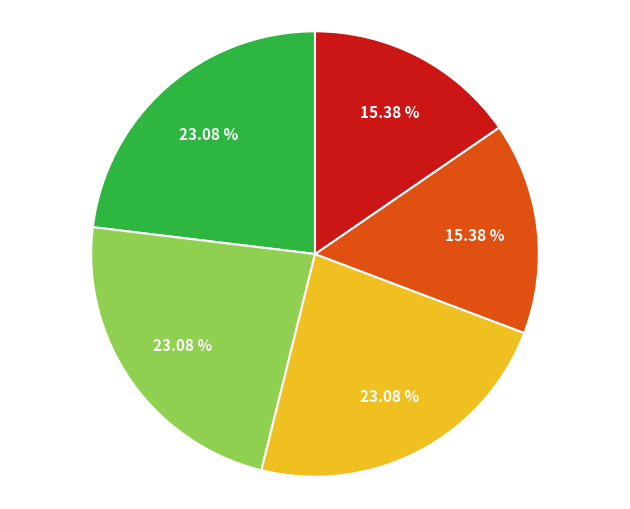

Does any single category account for the majority?

No